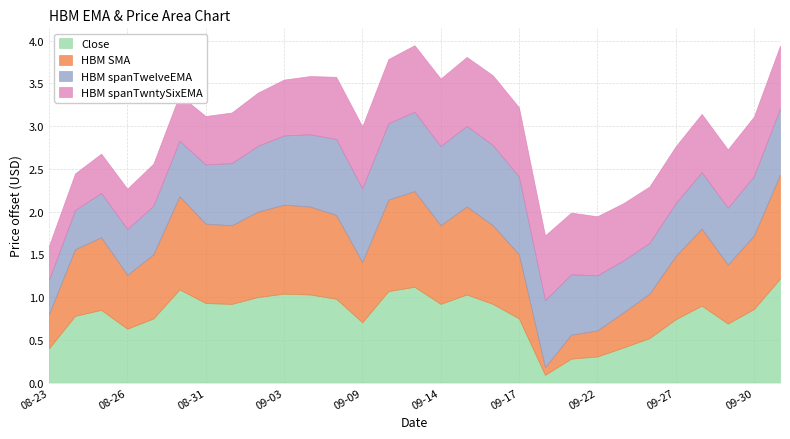

Which has a higher value, 2021-09-13 or 2021-08-30?

2021-09-13